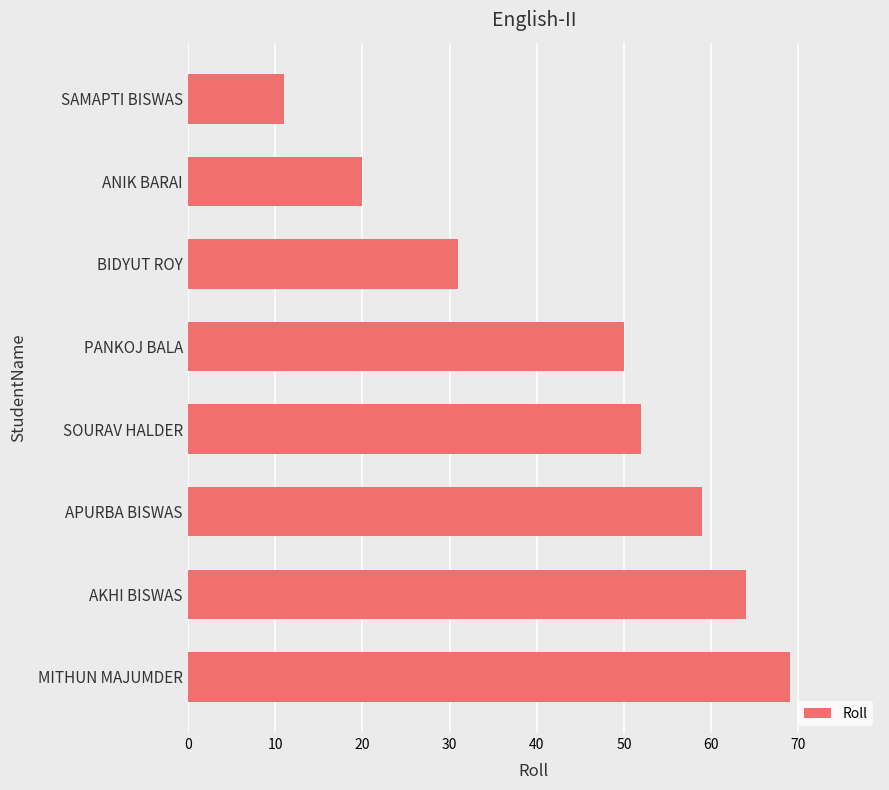

Reading top to bottom, extract all data points from this chart.

11	20	31	50	52	59	64	69